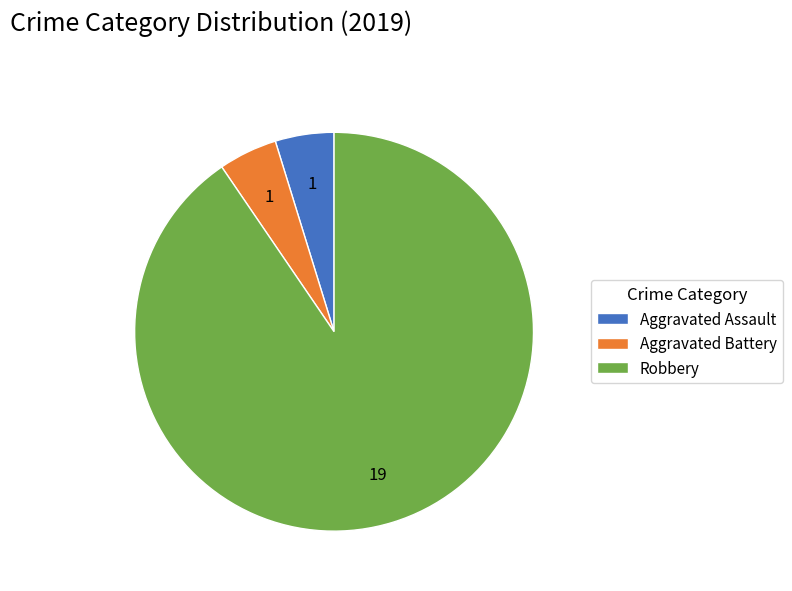

Combined, do Robbery and Aggravated Assault account for over 50%?

Yes